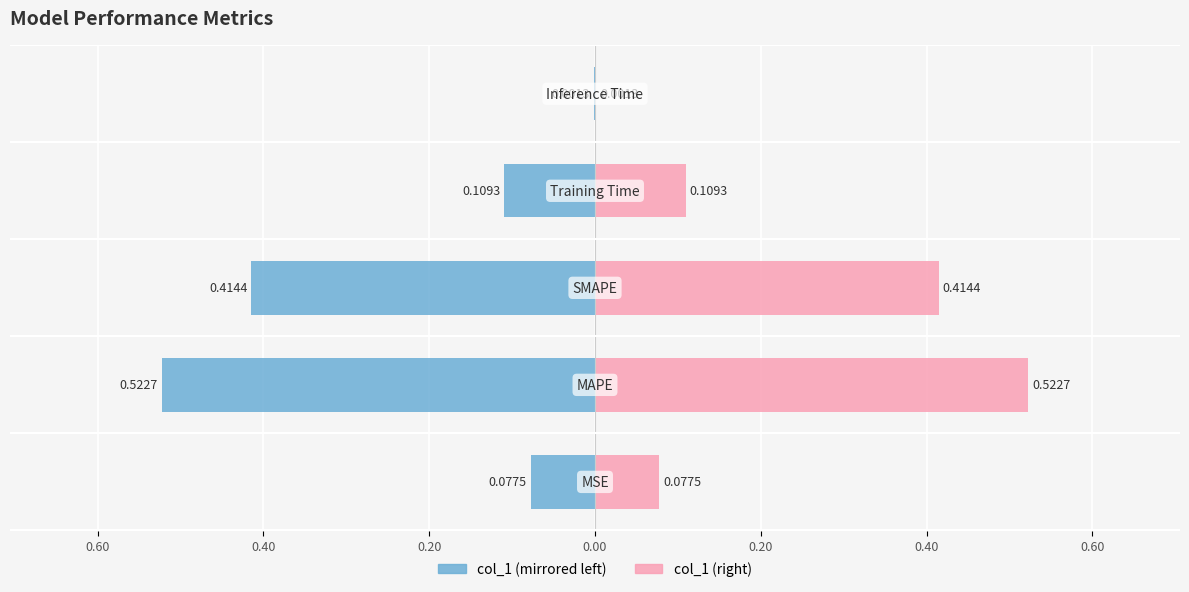

What is the value of the col_1 (right) bar at the 2nd from the left?

0.5